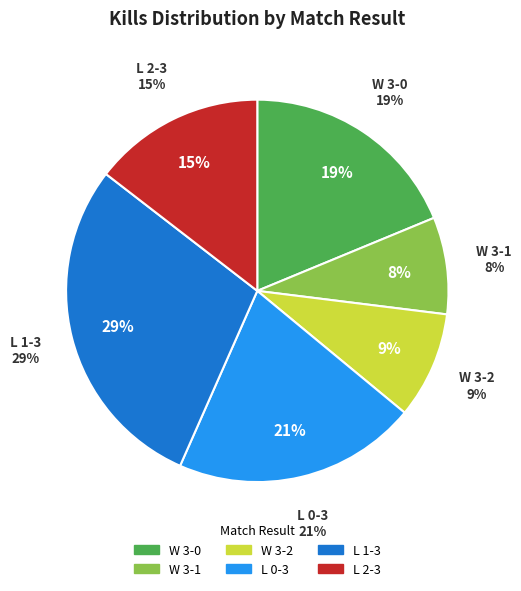

How many slices are in this pie chart?

6